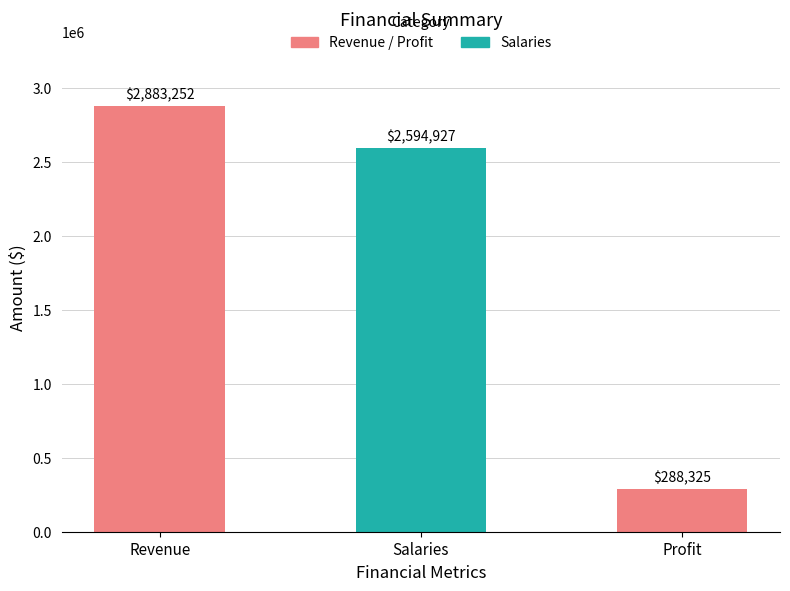

At which label is the value closest to 1585788?

Salaries